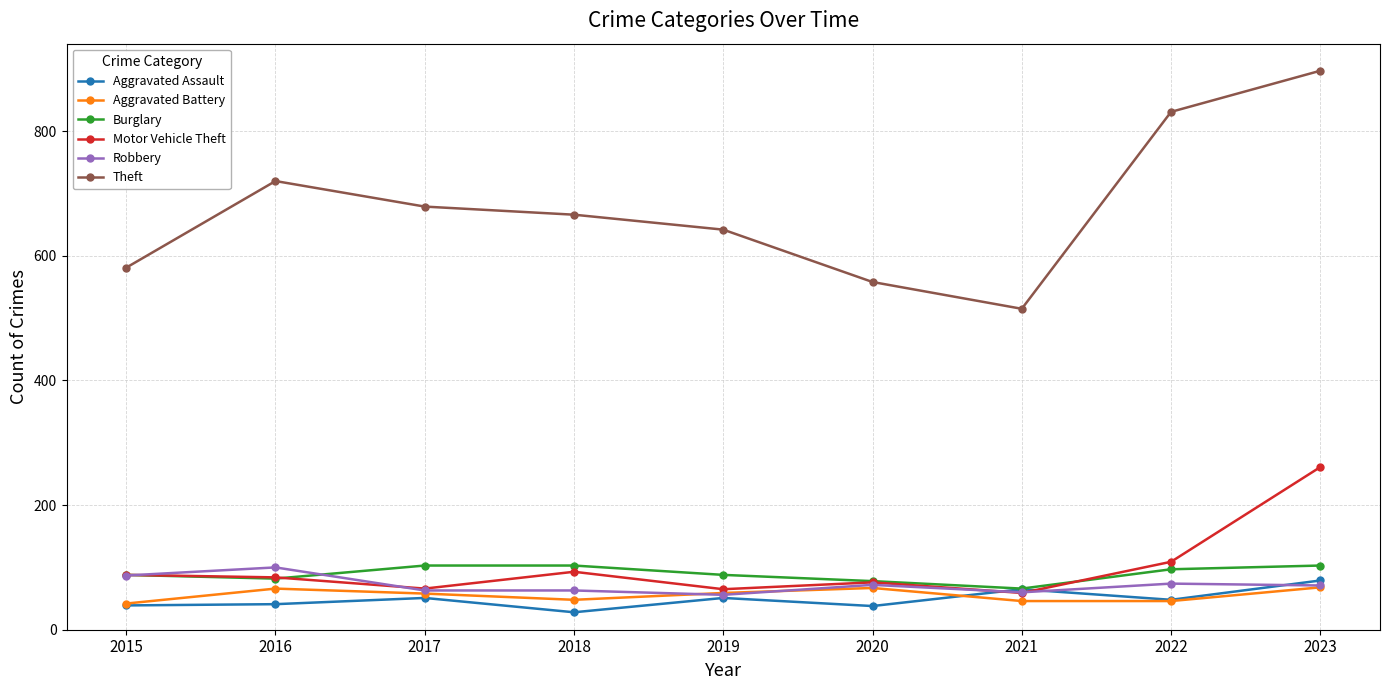

At which label is Theft closest to 706?

2016